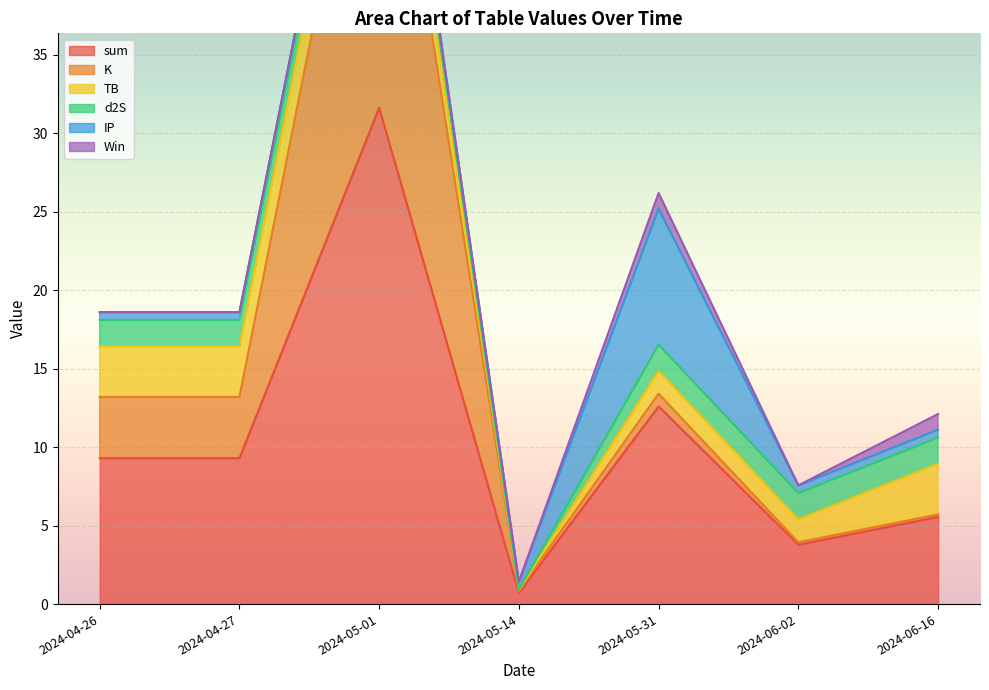

How many values in the d2S series are below 1?

1